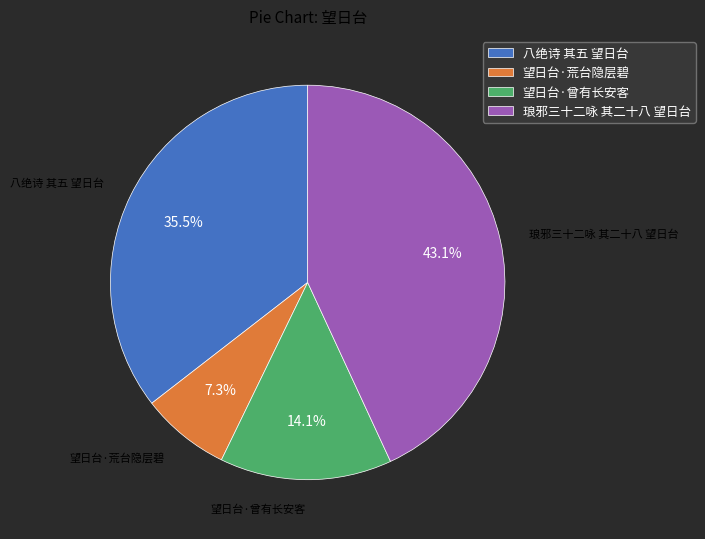

Combined, do 琅邪三十二咏 其二十八 望日台 and 望日台·曾有长安客 account for over 50%?

Yes